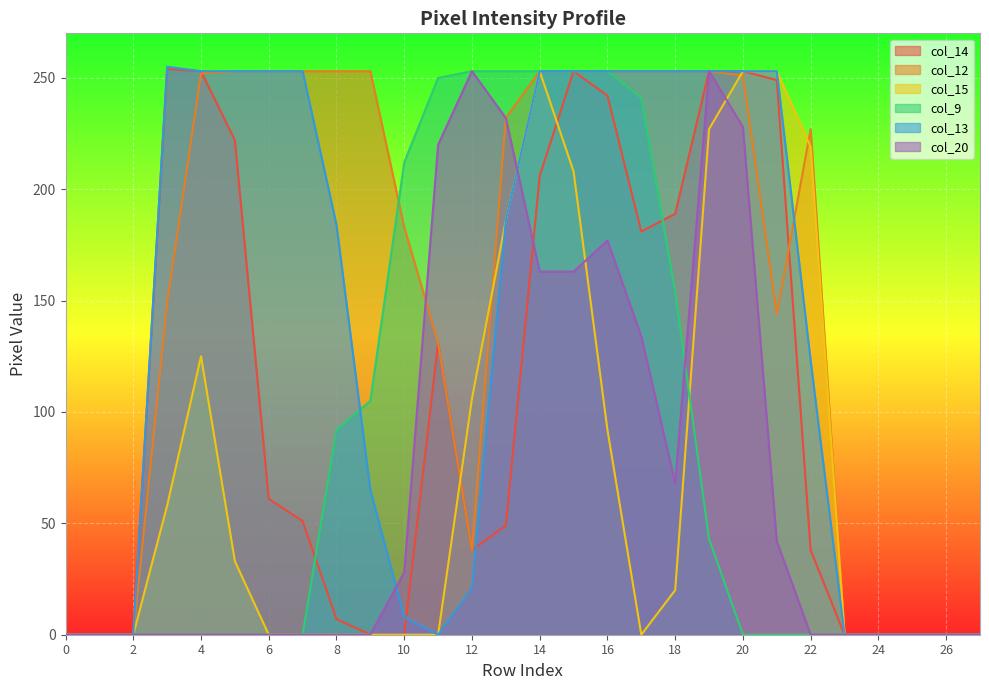

Count the number of data series in this chart.

6